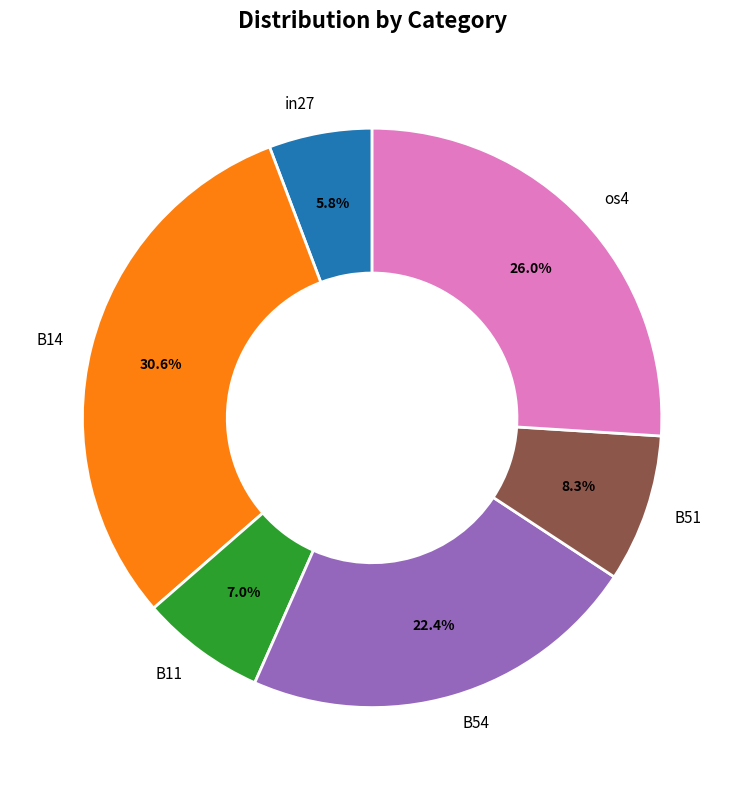

Which has a higher value, B14 or B51?

B14